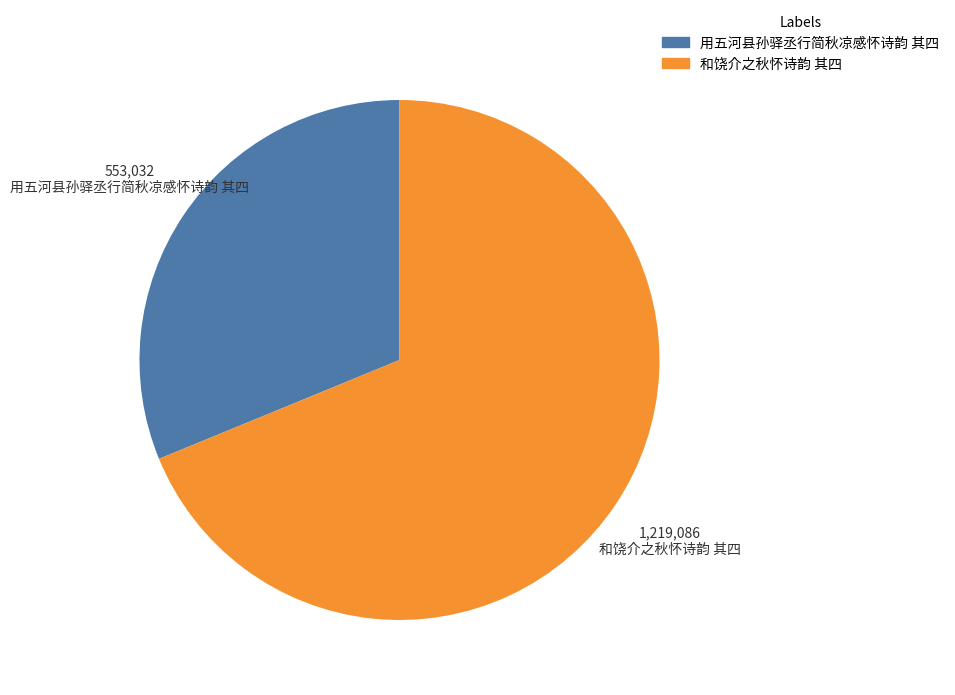

Rank the categories by value from highest to lowest.

和饶介之秋怀诗韵 其四, 用五河县孙驿丞行简秋凉感怀诗韵 其四